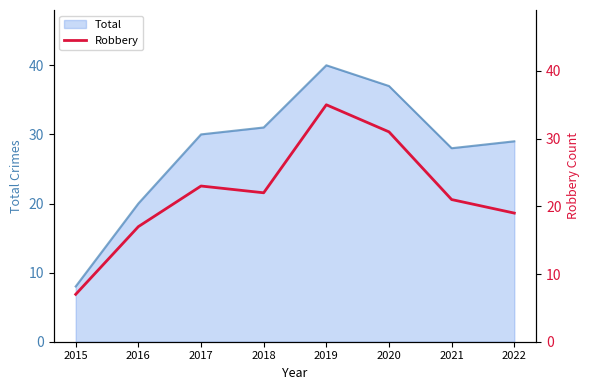

What is the highest value of the Total series?

40